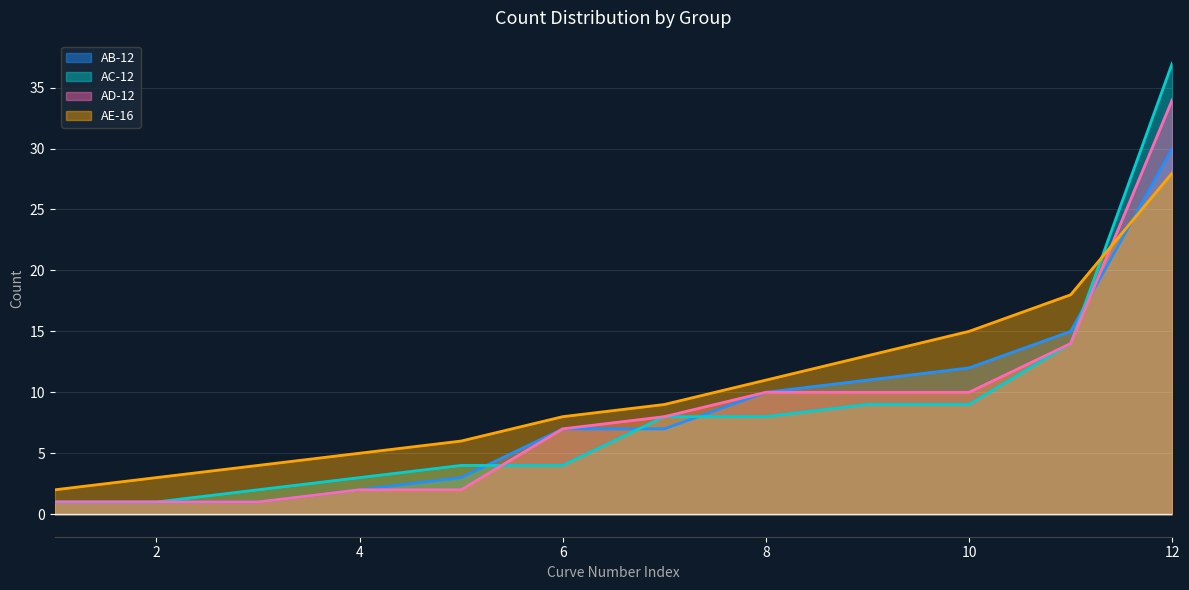

What is the average value of the AB-12 series?

8